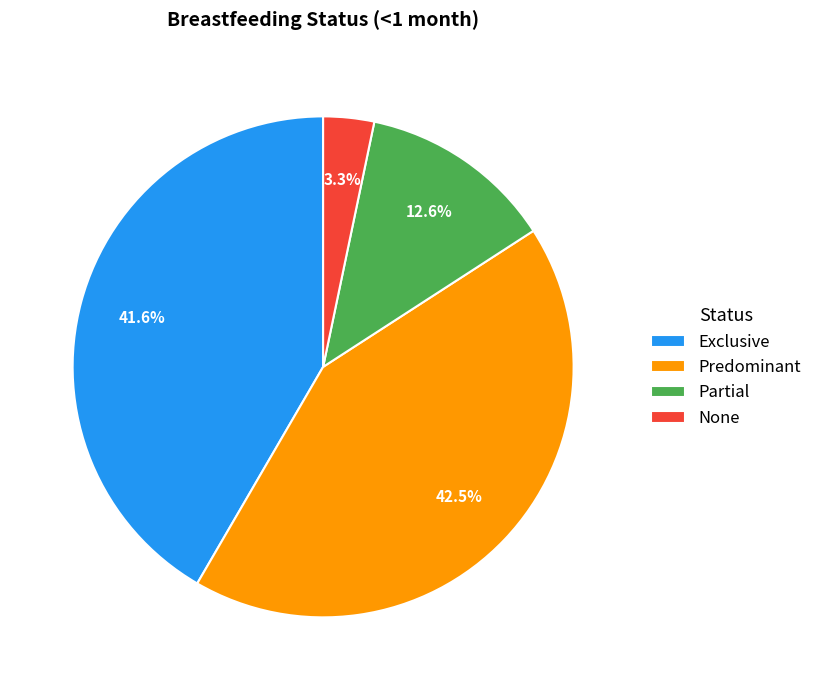

What percentage is the Exclusive slice, to the nearest percent?

42%